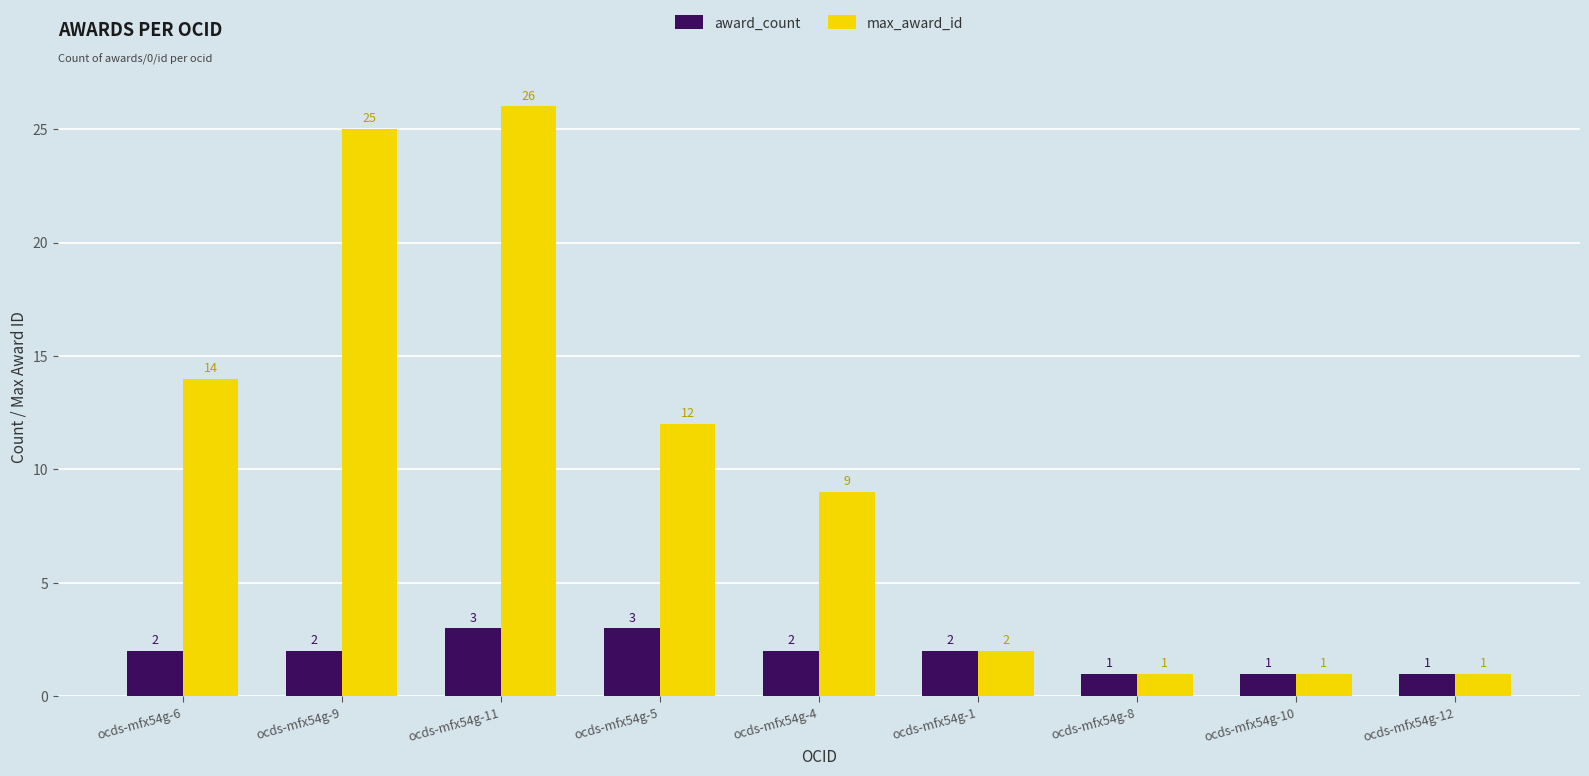

Rank the series by their average value, from highest to lowest.

max_award_id, award_count